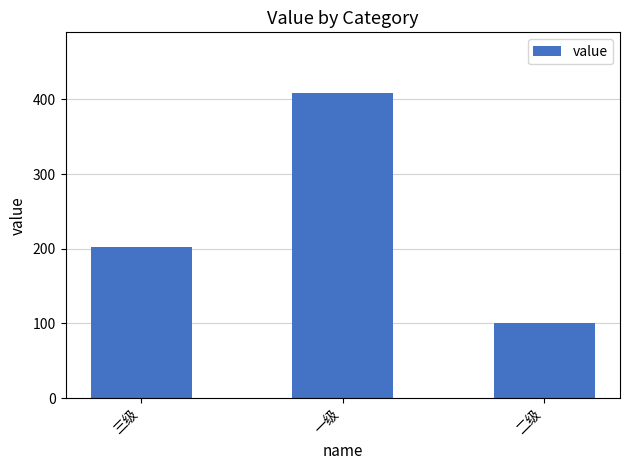

List the labels in order of value, smallest first.

二级, 三级, 一级